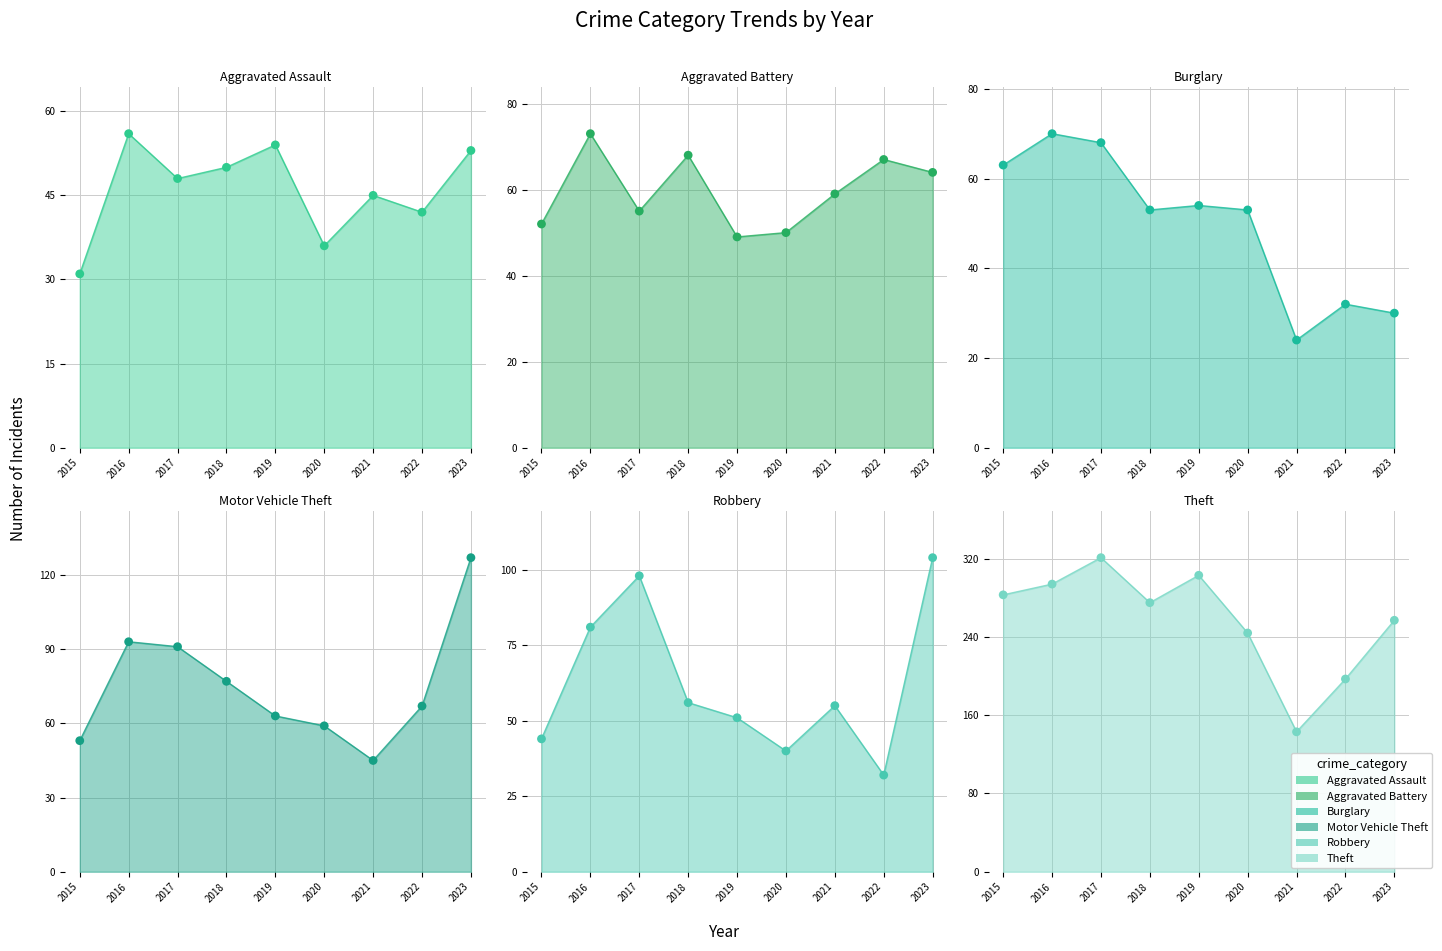

At how many categories does at least one series exceed 231?

7